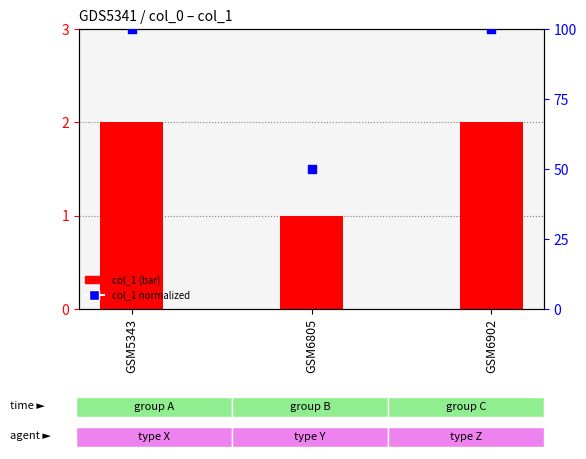

What is the total value across all series at GSM6805?

51